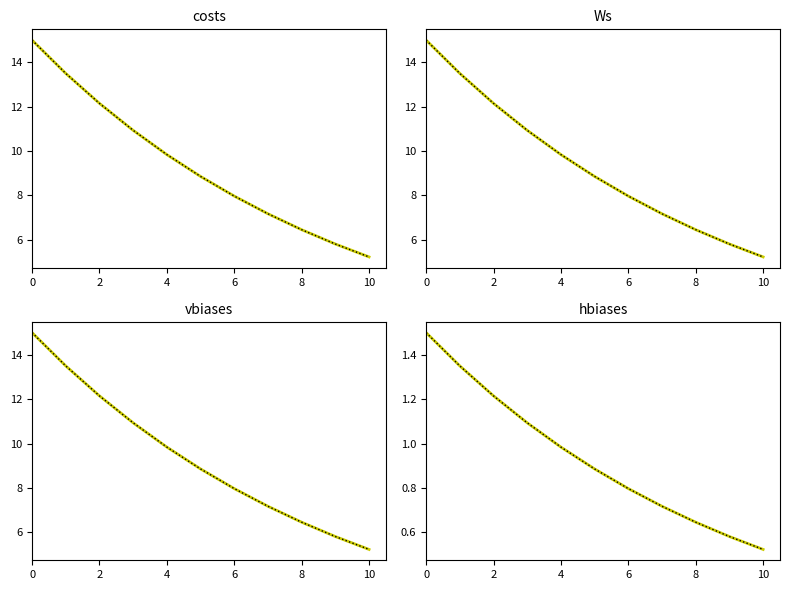

The col_12_ref series shows 8.7 at 10. True or false?

False